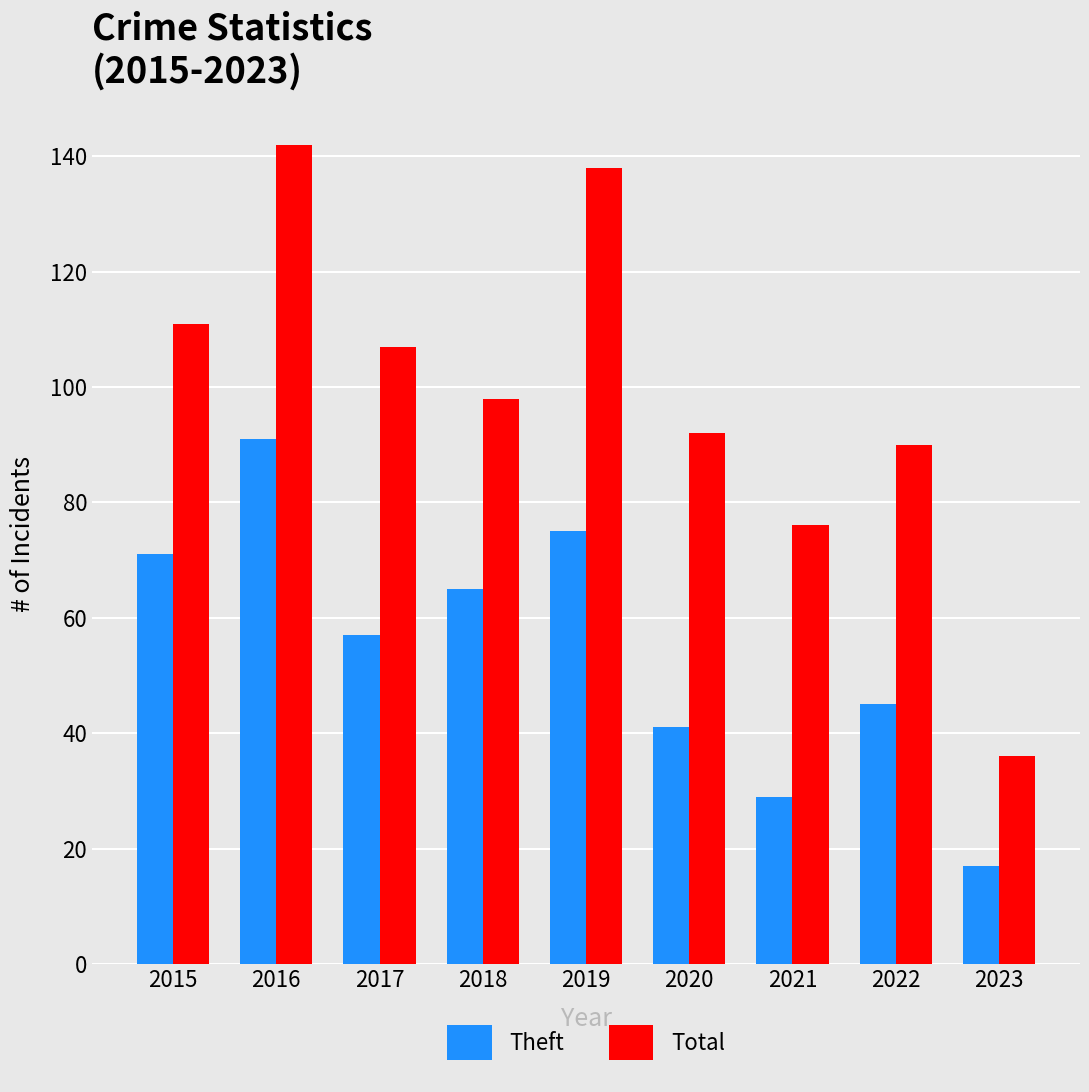

Which category has the highest value across all series?

2016